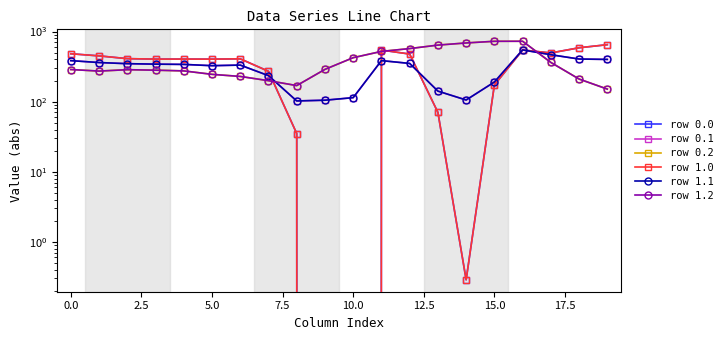

List the series in order of their peak value, lowest first.

row 0.1, row 1.1, row 0.0, row 1.0, row 0.2, row 1.2